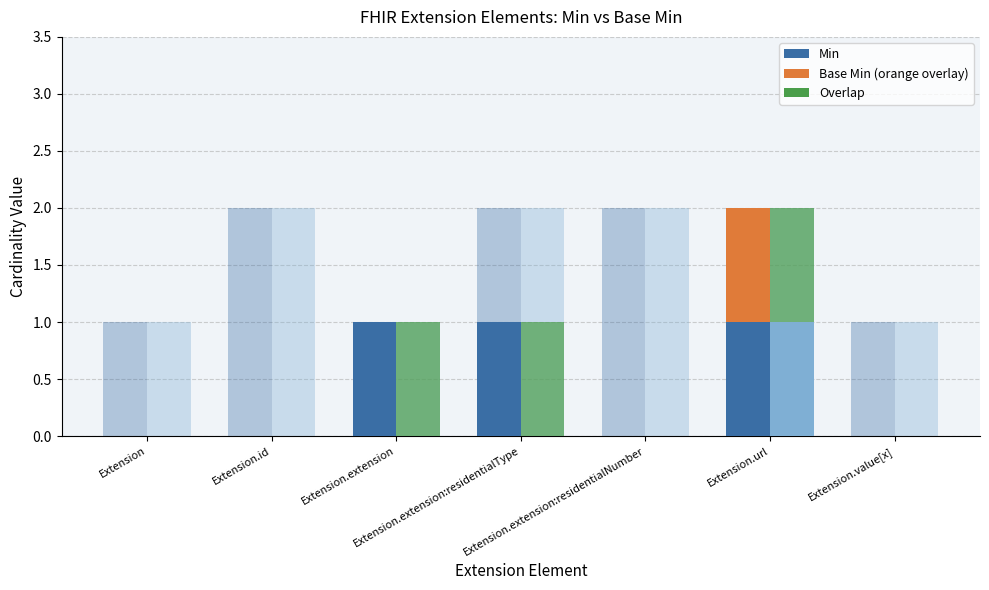

Which series has the widest spread of values?

Min